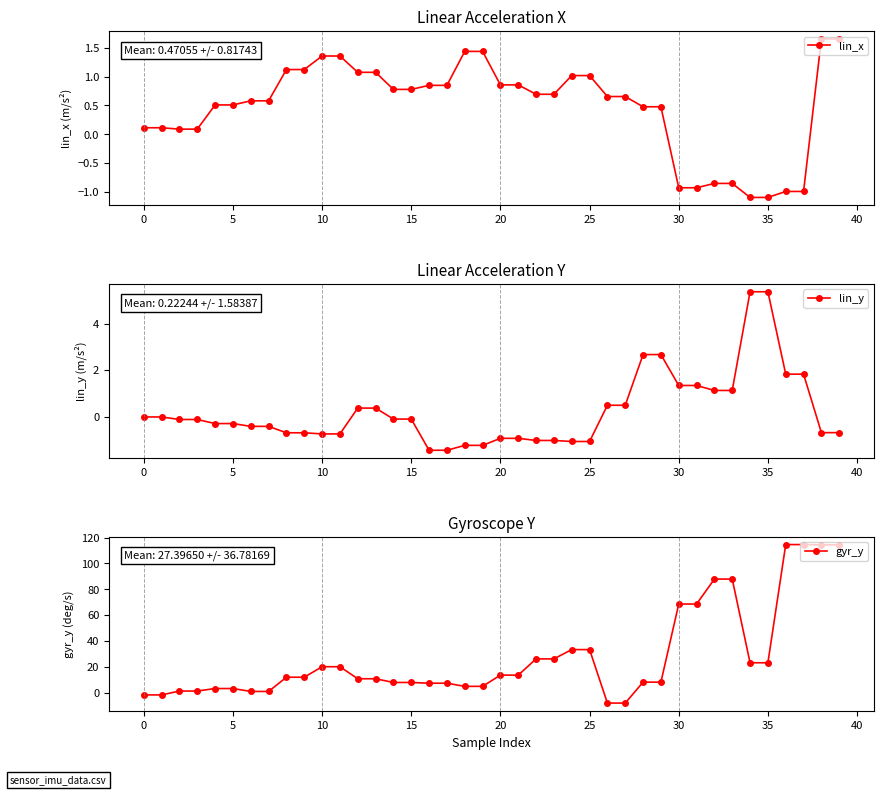

The lin_x series shows -1.1 at 35. True or false?

True